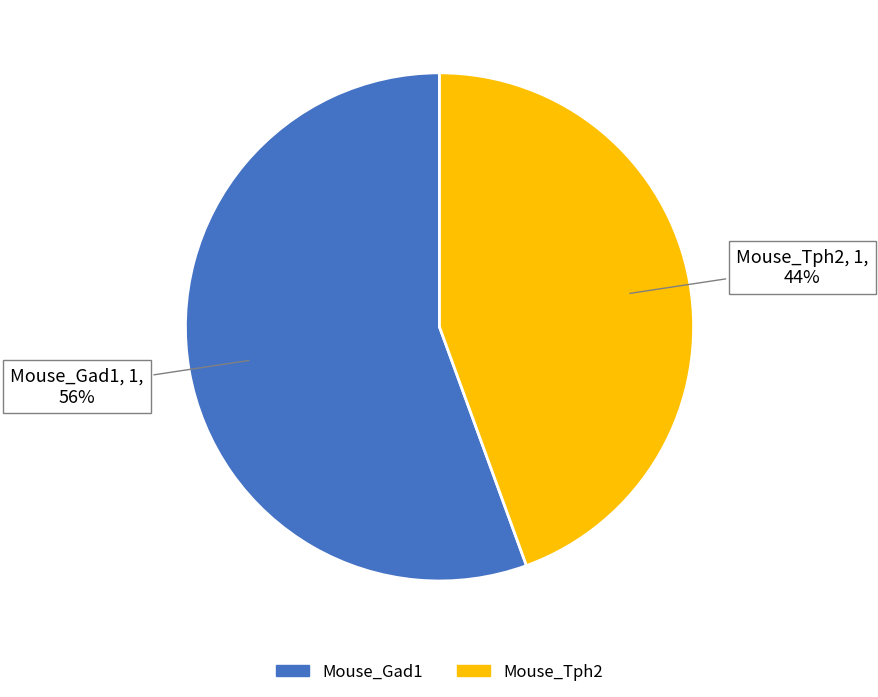

Which slice is the smallest?

Mouse_Tph2